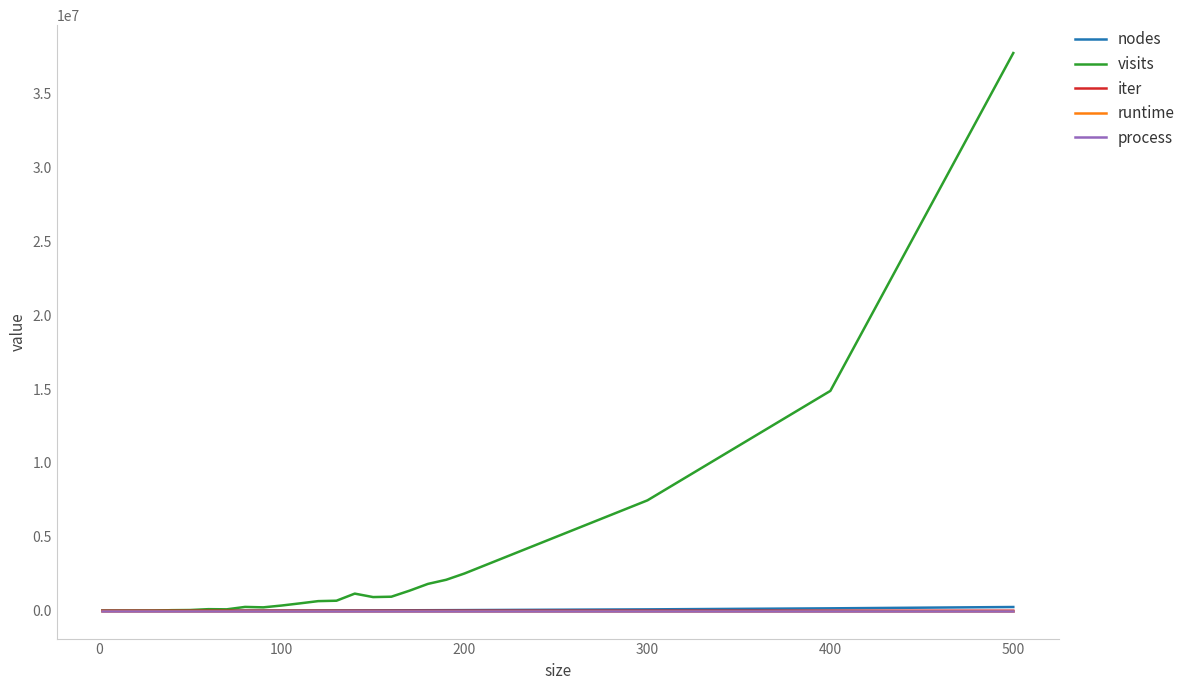

In visits, how many points are lower than both neighbors (excluding endpoints)?

7